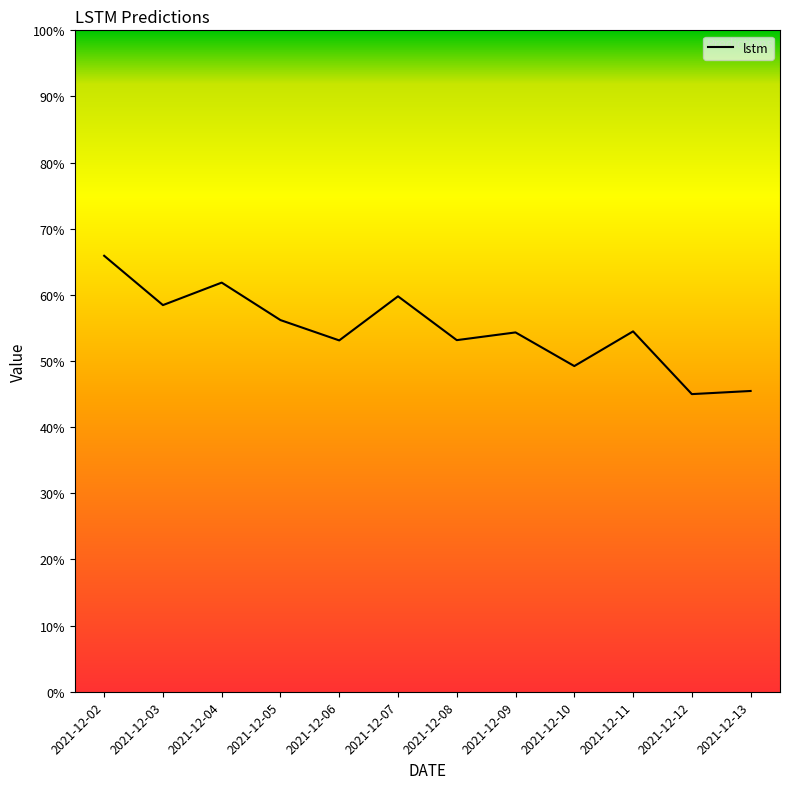

At which category does the data reach its first local valley?

2021-12-03